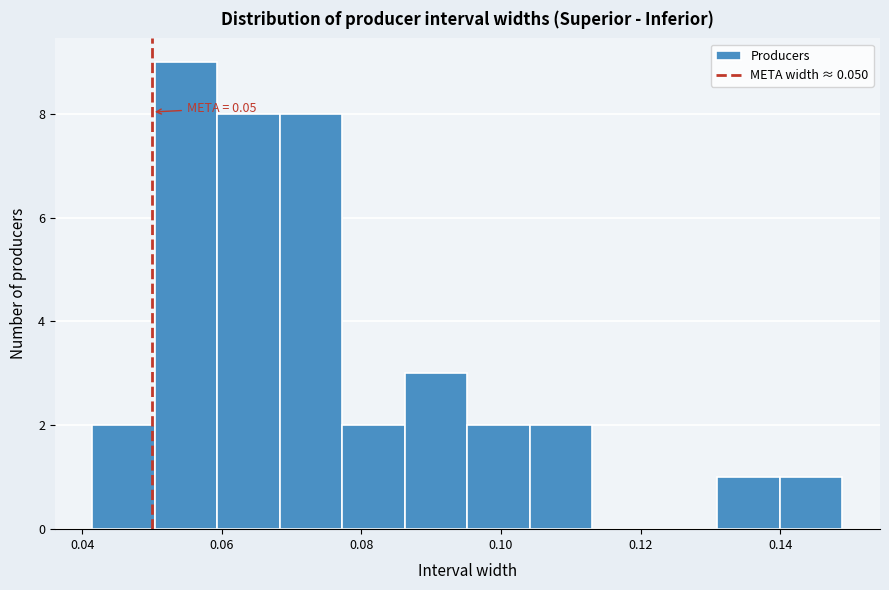

Which range on the x-axis has the tallest bar?

0.050 to 0.060